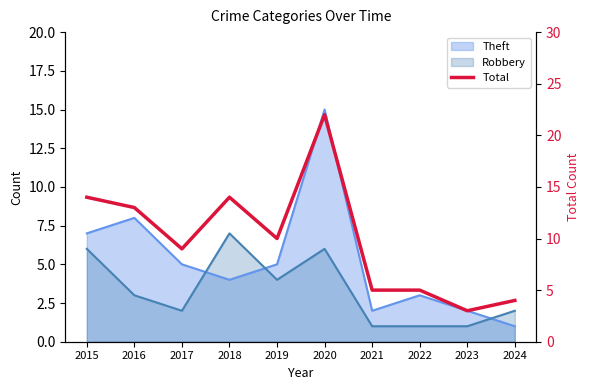

What is the sum of all values?

99